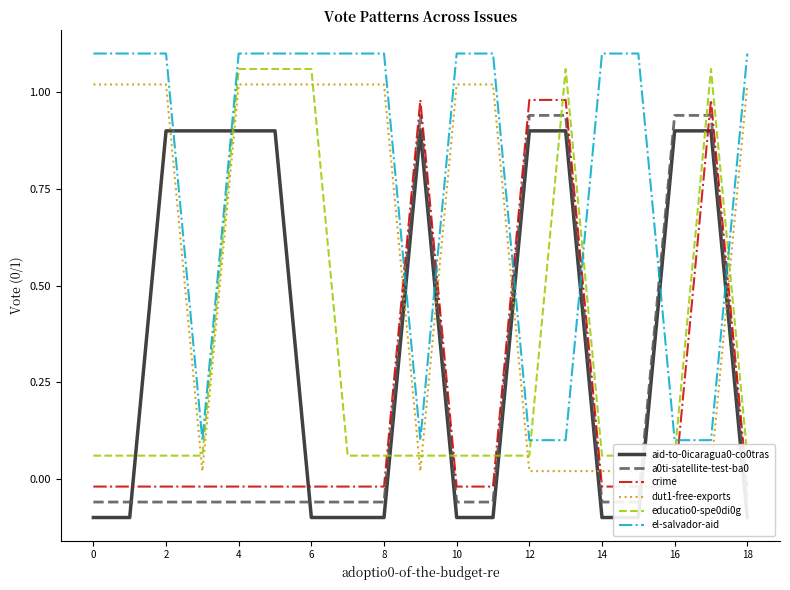

Which series ends up on top after the final intersection of aid-to-0icaragua0-co0tras and dut1-free-exports?

dut1-free-exports